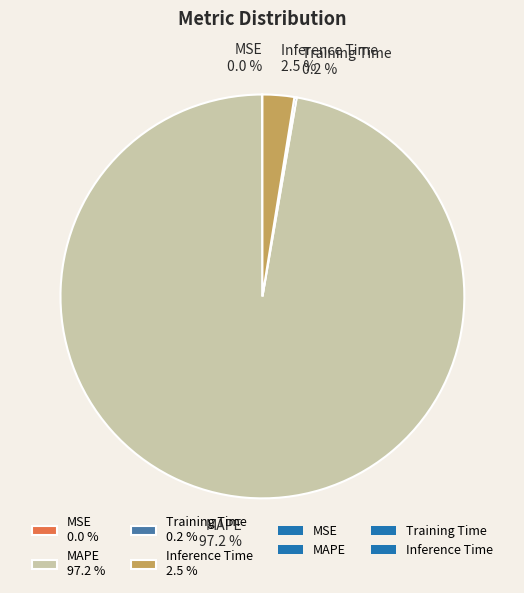

Which has a higher value, Inference Time 2.5 % or MAPE 97.2 %?

MAPE 97.2 %